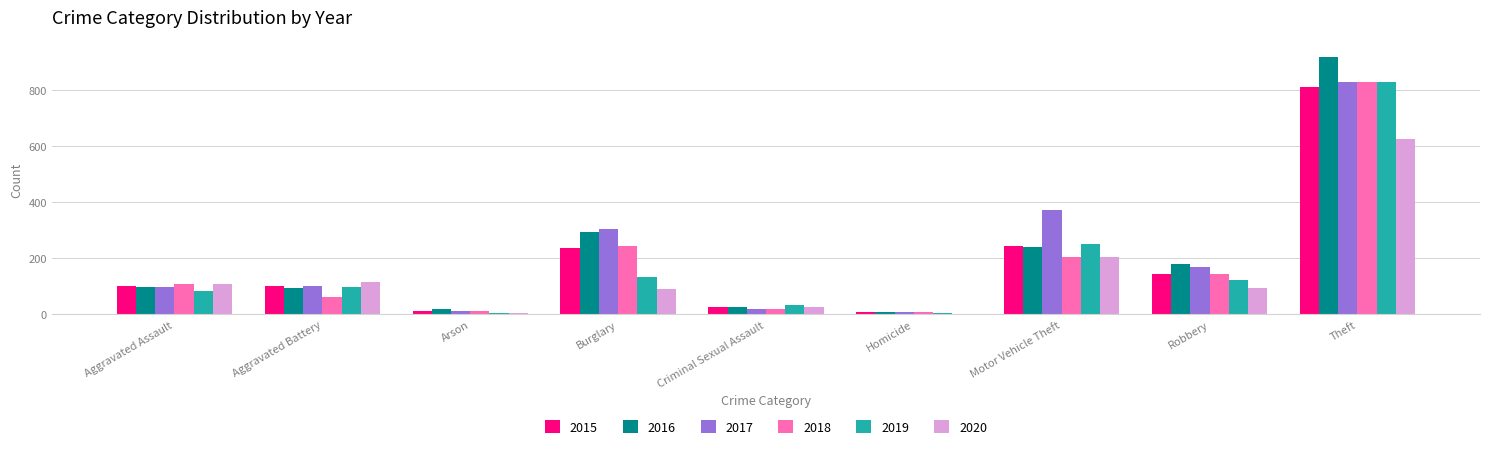

Is the value of 2016 at Aggravated Battery greater than the value of 2017 at Motor Vehicle Theft?

No